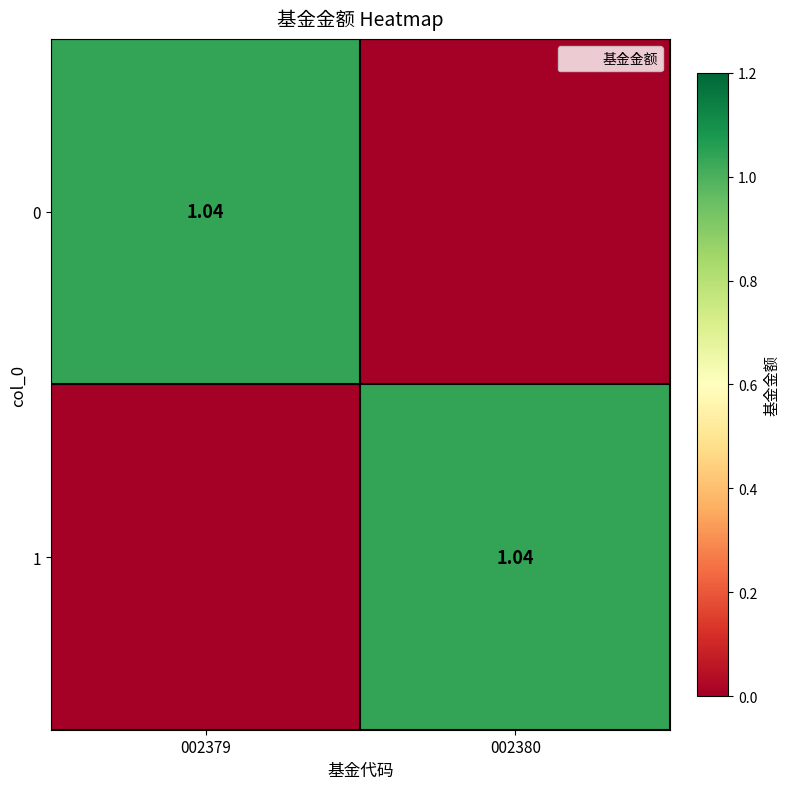

Where does the 1 series first go above 1?

002380